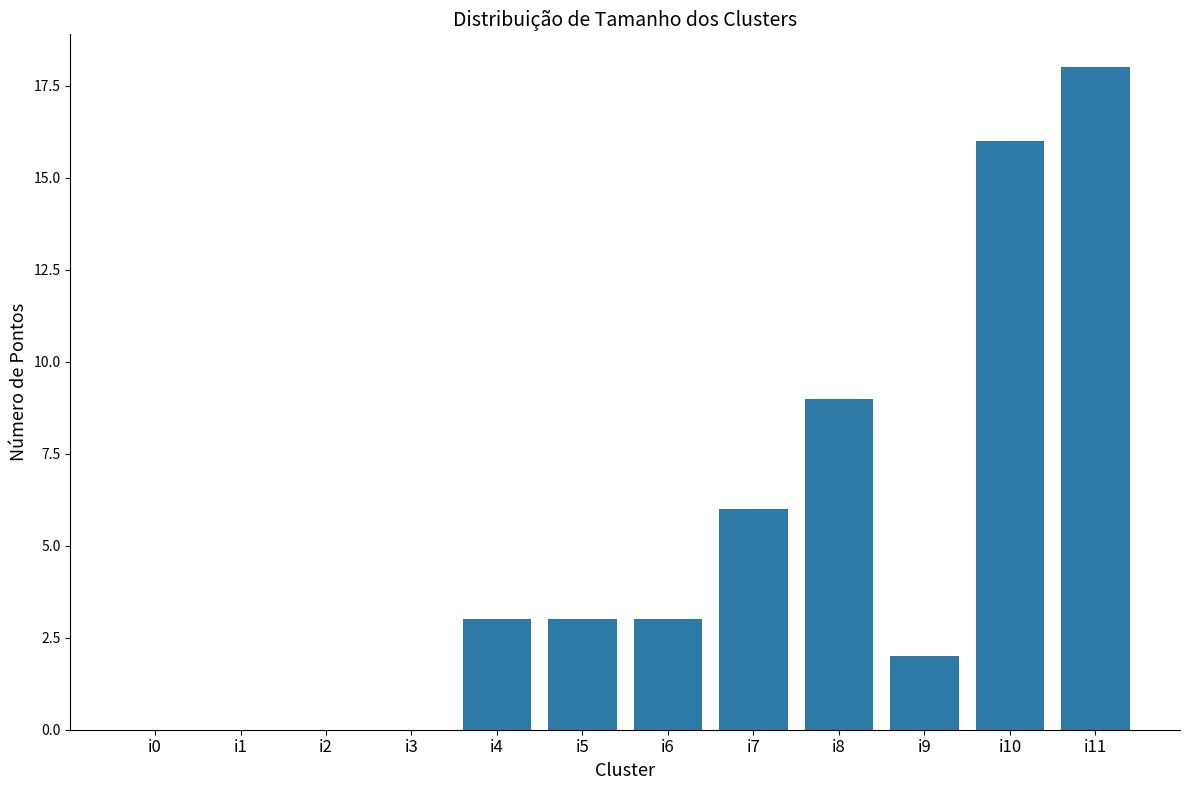

What is the average value?

5